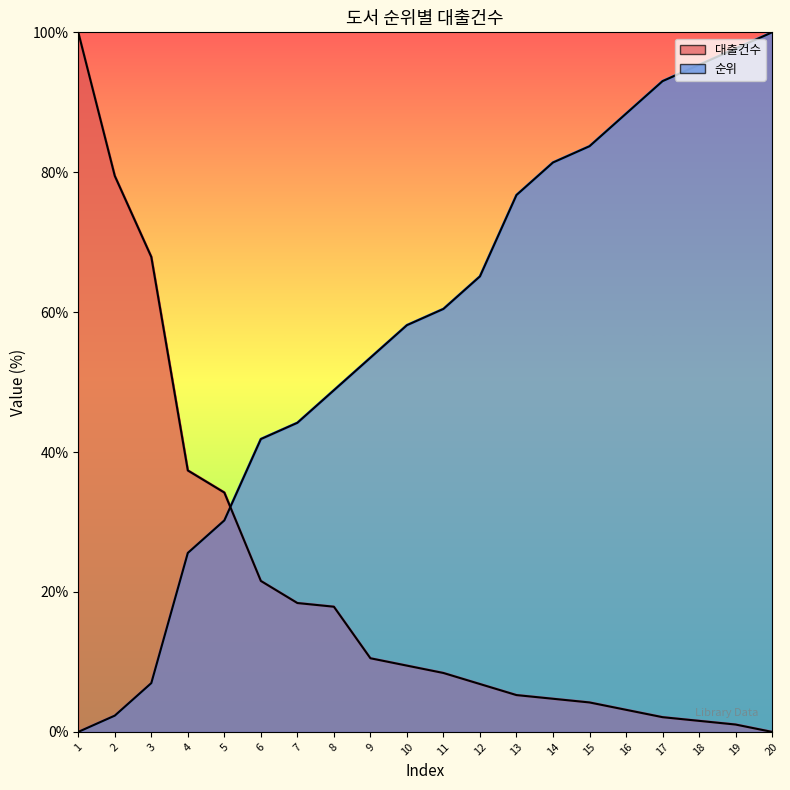

At which category is the sum across all series the highest?

1